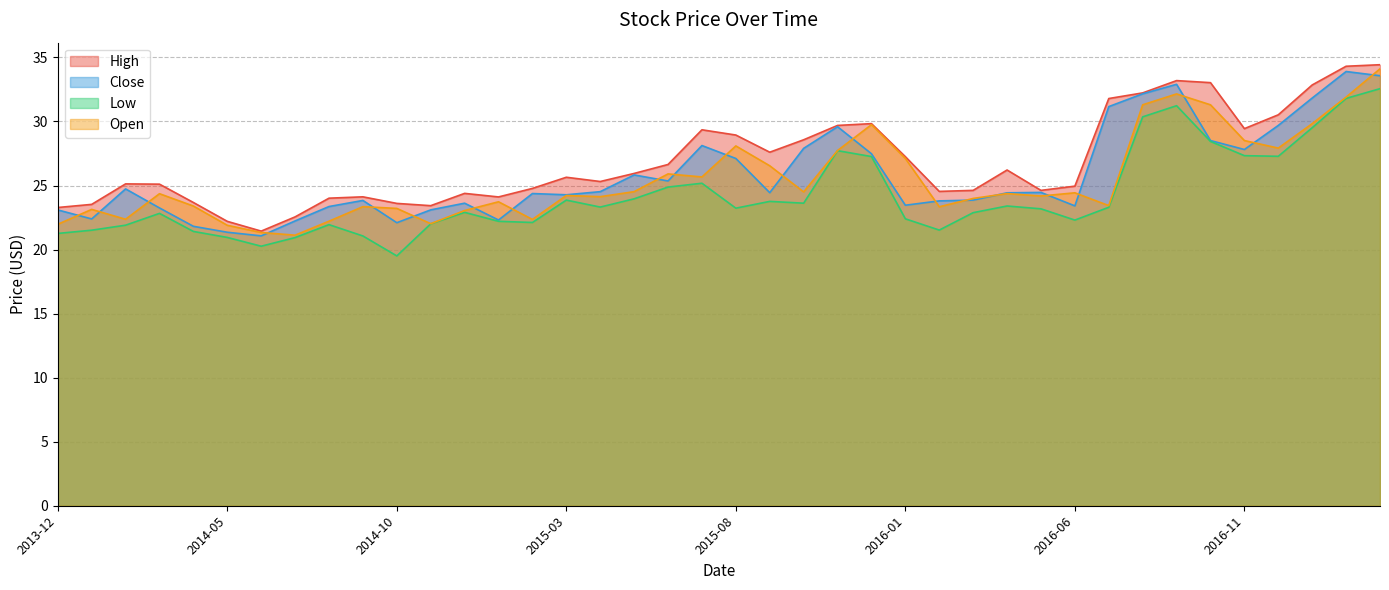

Where does the Close series first go above 24?

2014-02